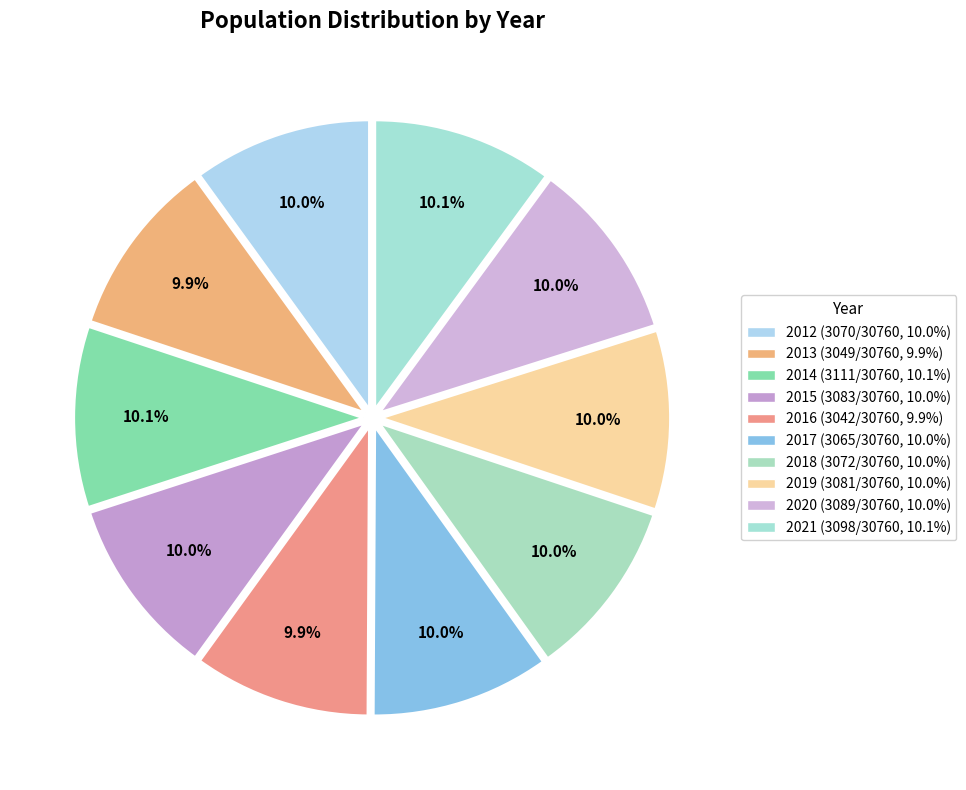

Does 2020 account for over 50% of the chart?

No